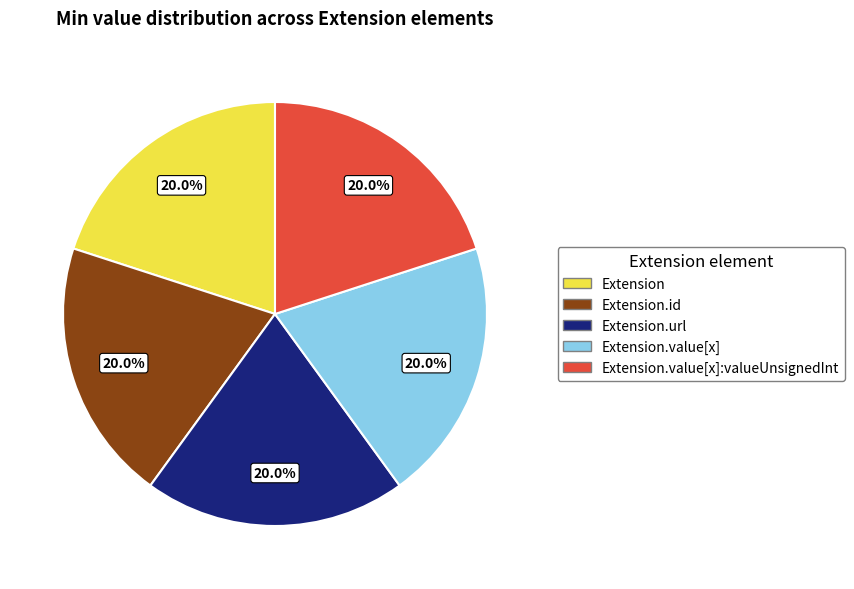

Does any single category account for the majority?

No